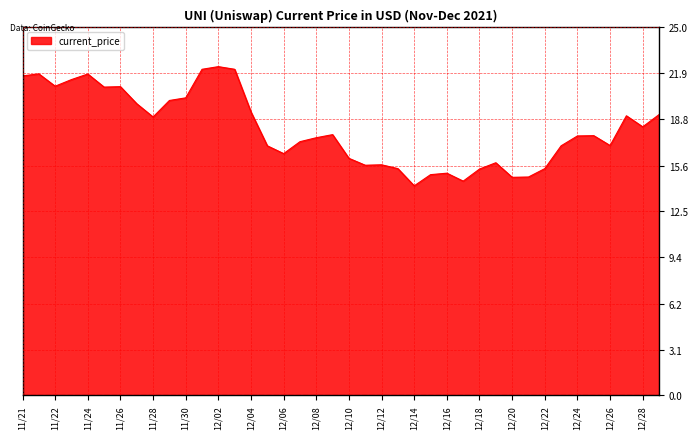

What is the minimum value shown in the chart?

14.2